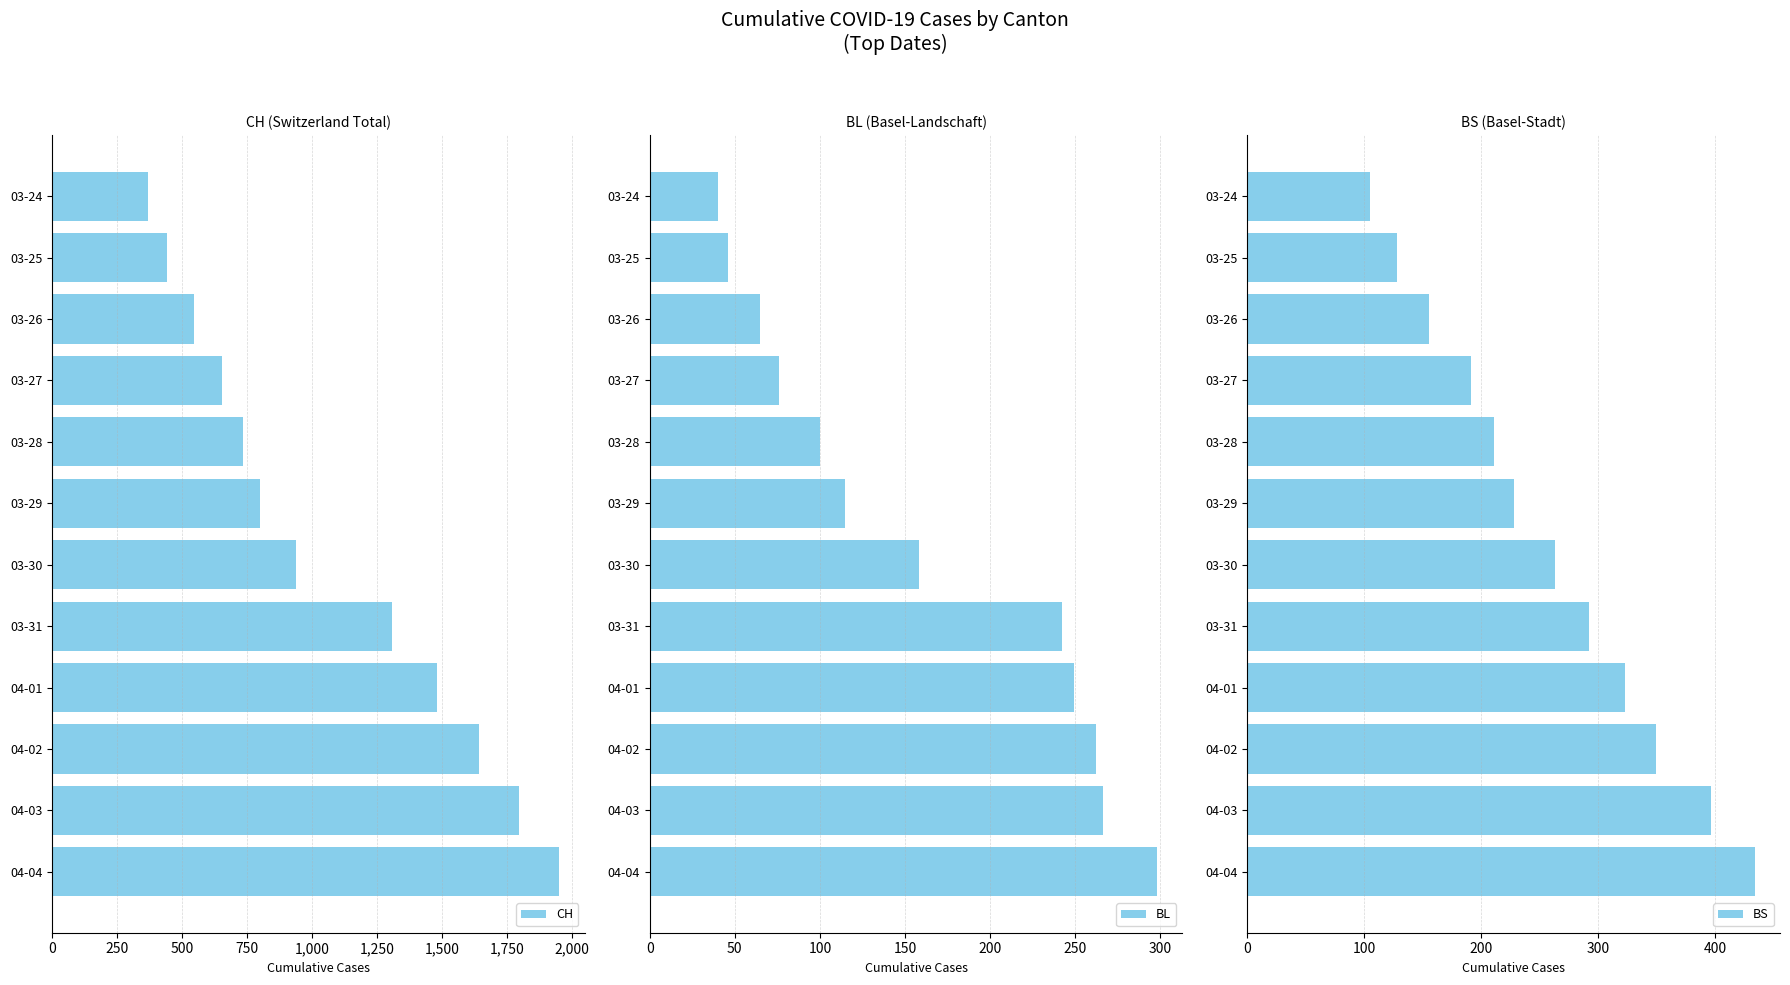

At which label does BS reach its peak?

04-04